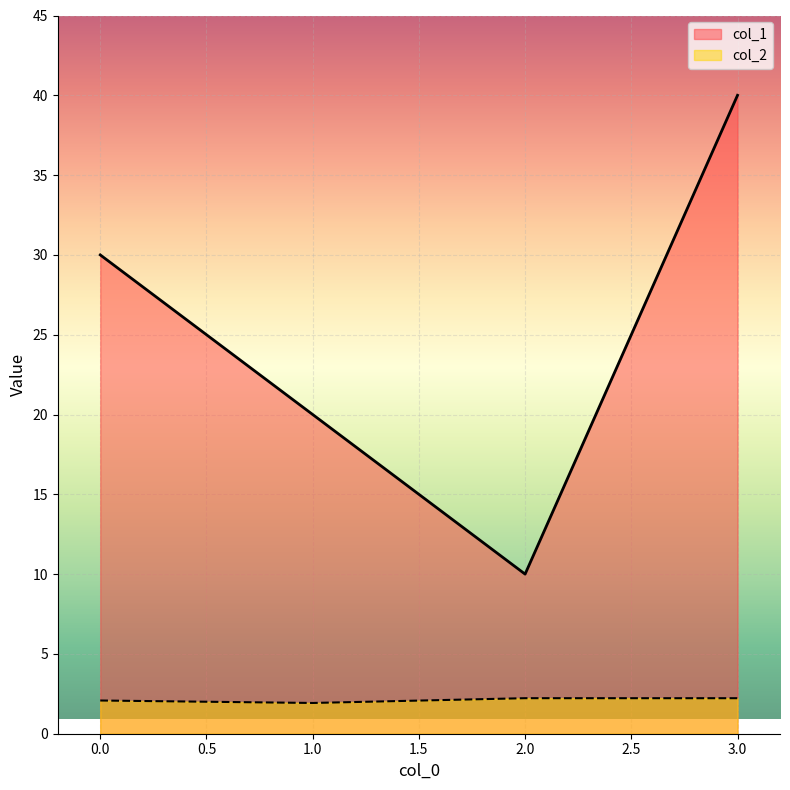

True or false: col_2 and col_1 intersect in this chart.

False